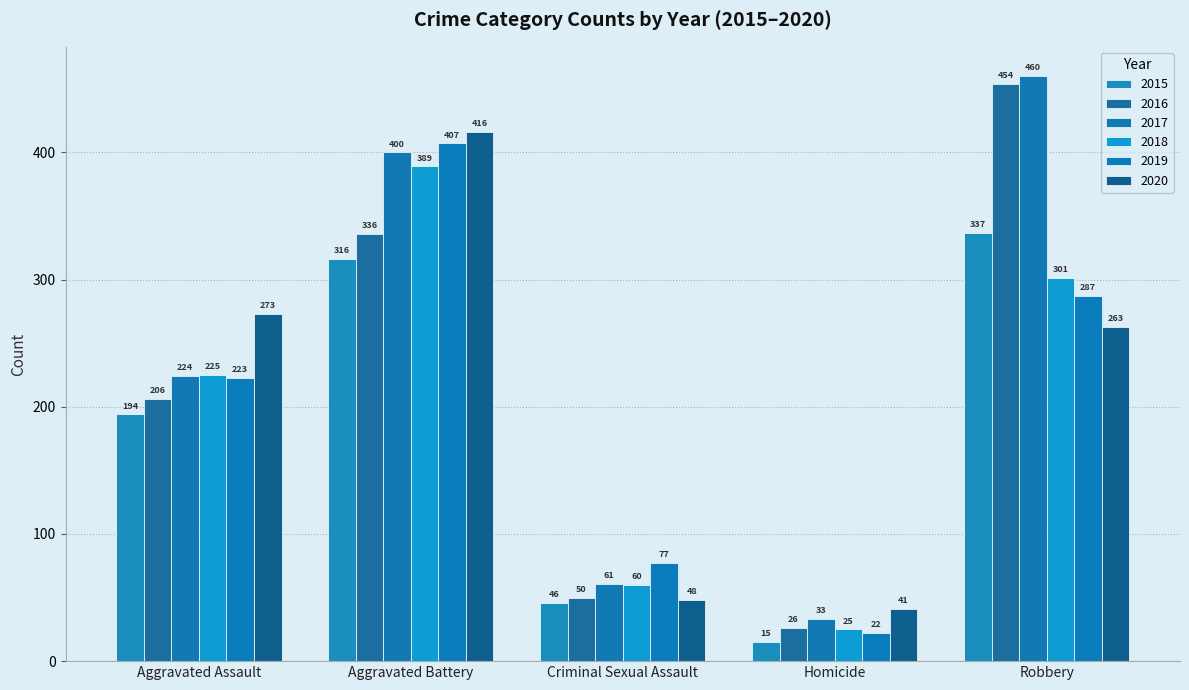

Which series changed the most between Aggravated Battery and Robbery?

2020